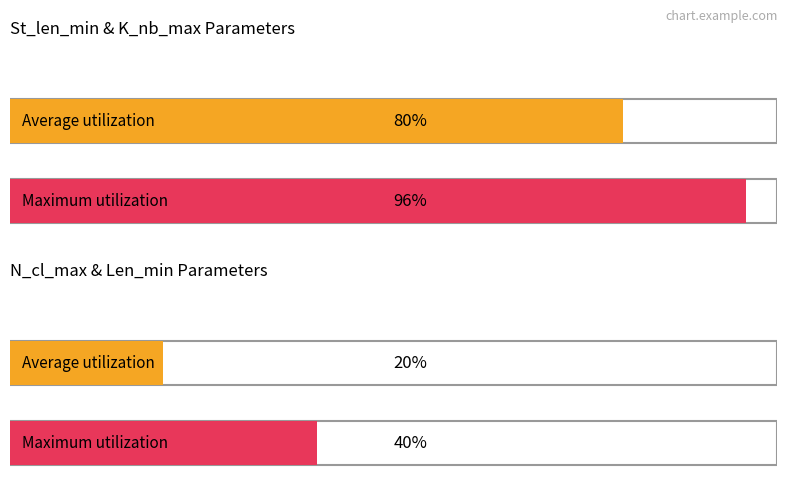

True or false: St_len_min has a value of 69 at Mode.

False